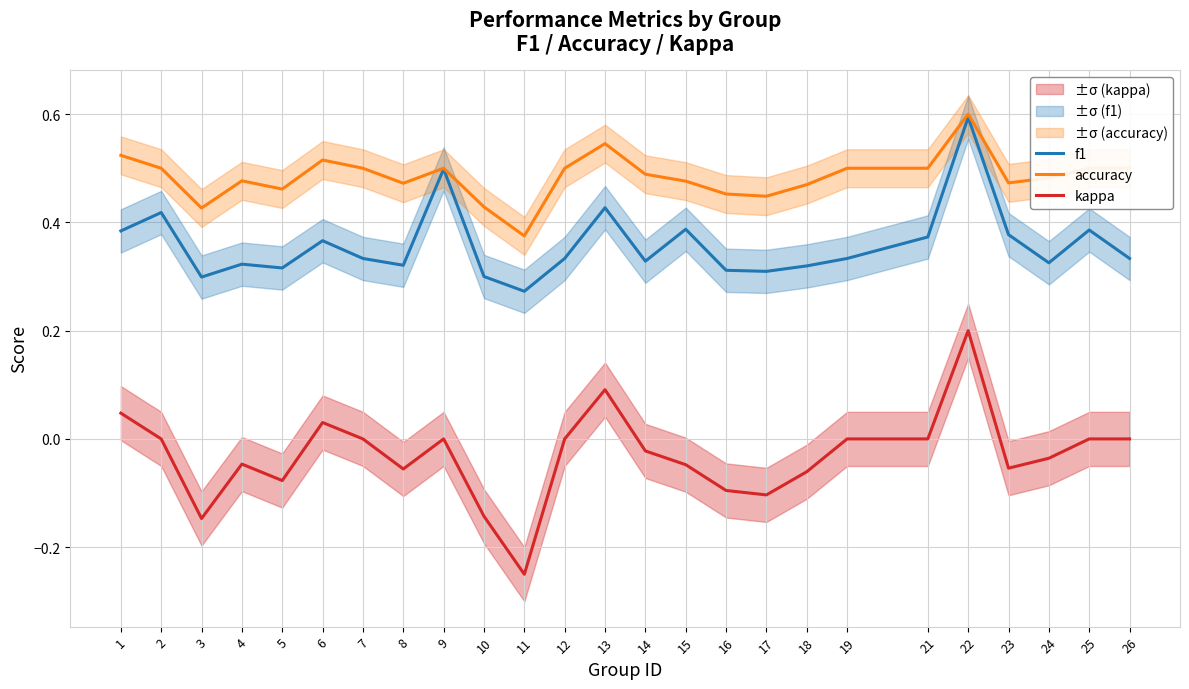

In accuracy, how many points are higher than both neighbors (excluding endpoints)?

5